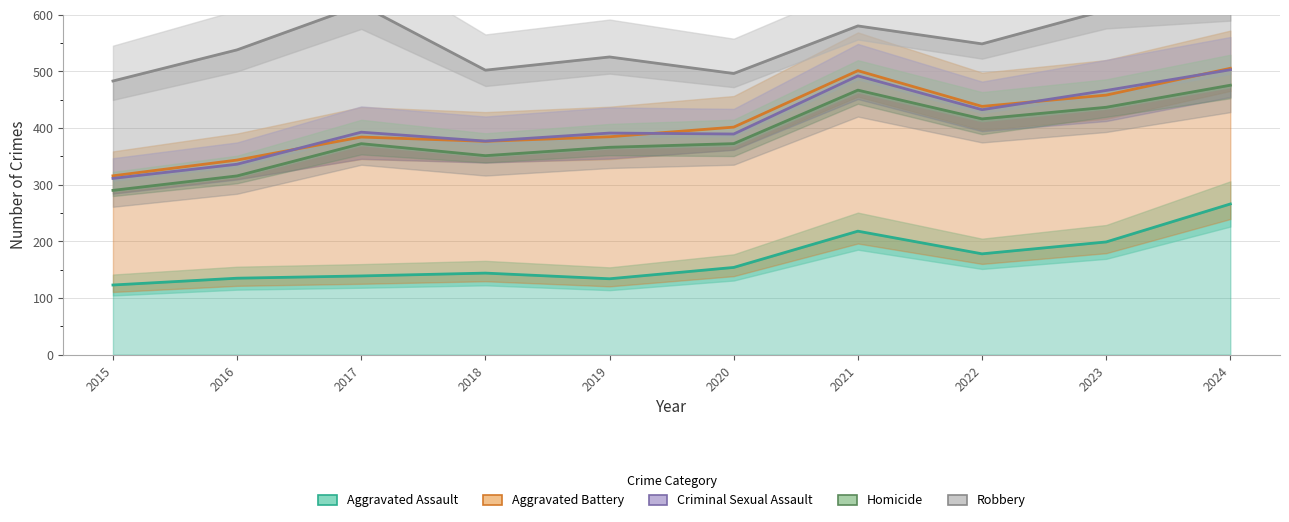

Which series has the largest range (max minus min)?

Criminal Sexual Assault